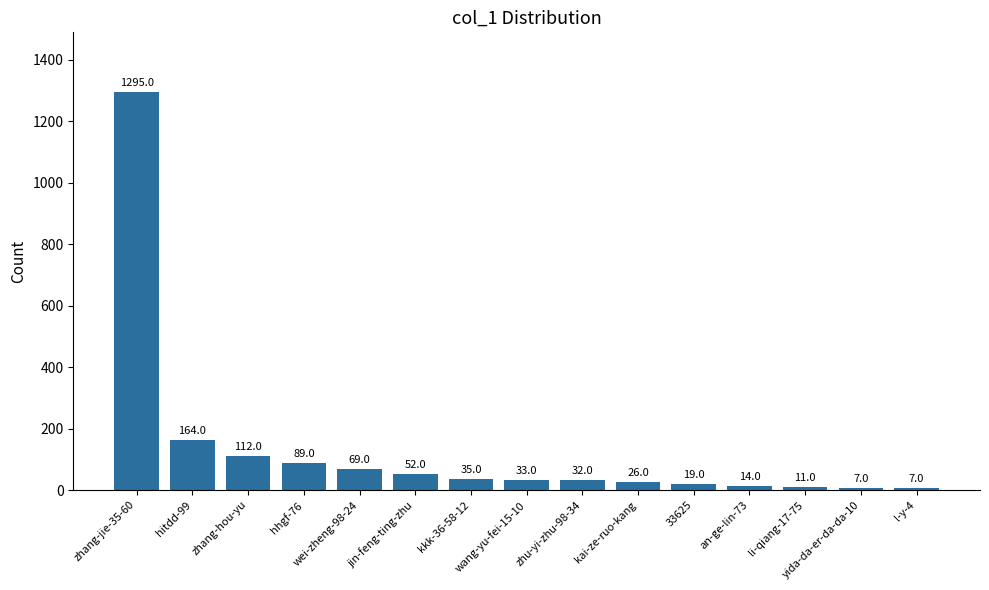

True or false: the data shows 2234 at zhang-jie-35-60.

False